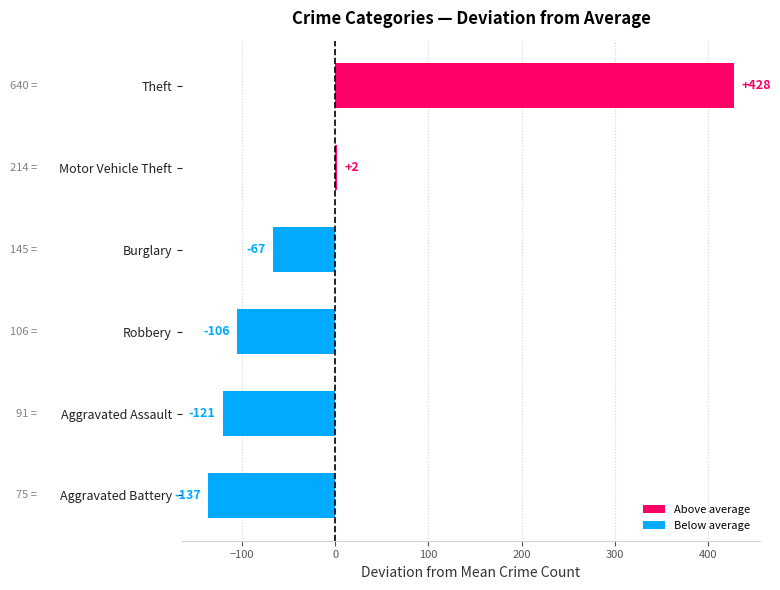

Rank the categories by value from lowest to highest.

Aggravated Battery, Aggravated Assault, Robbery, Burglary, Motor Vehicle Theft, Theft